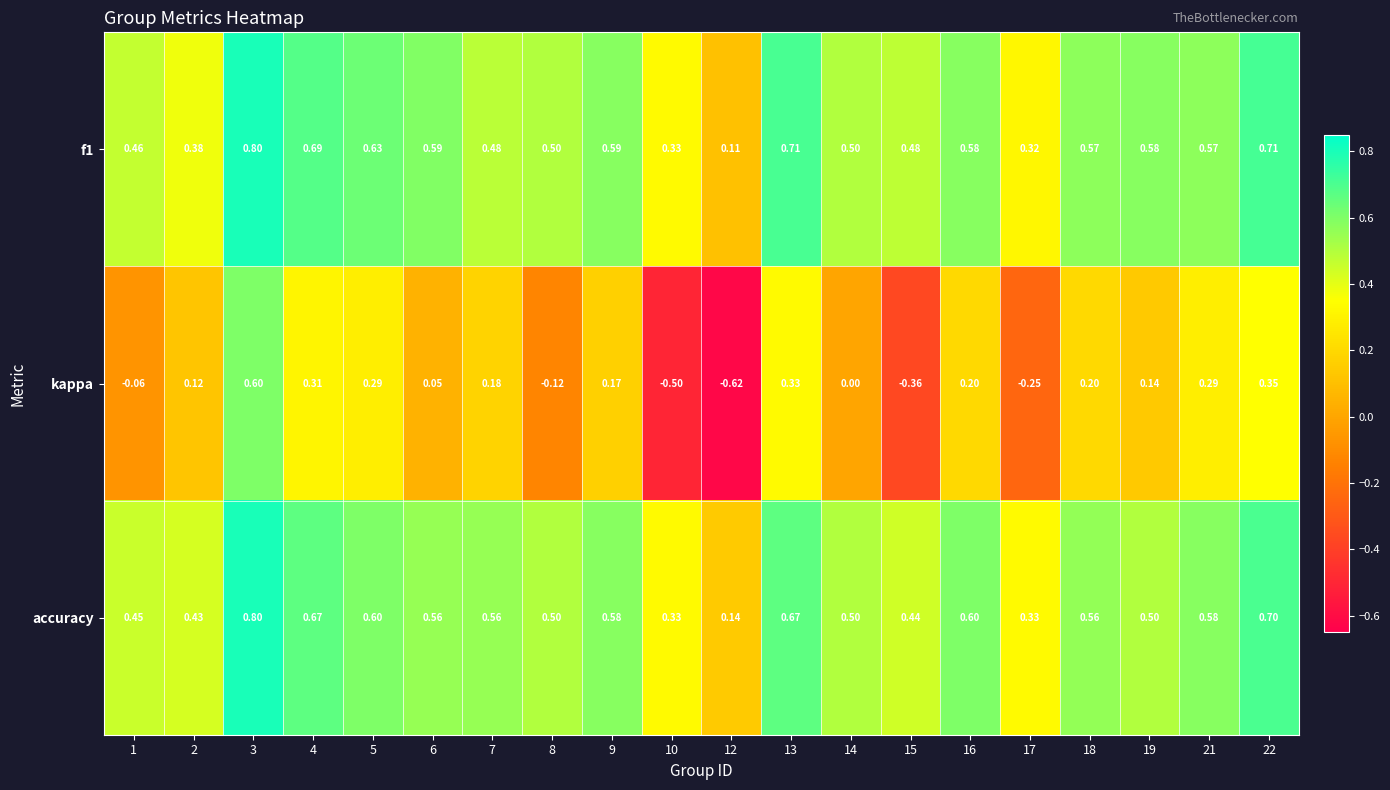

Is the value of f1 at 21 greater than the value of accuracy at 17?

Yes